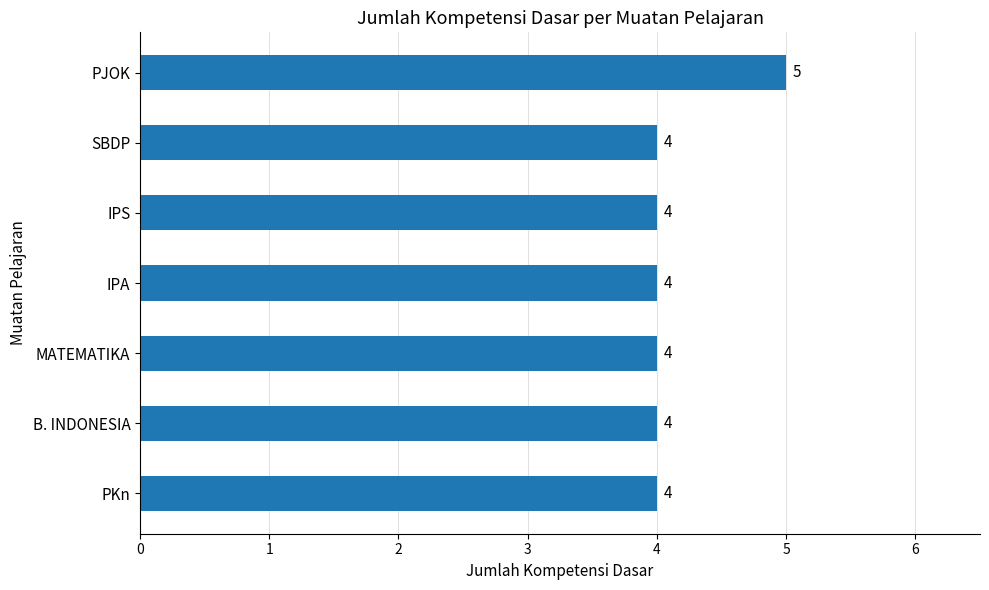

The value at B. INDONESIA is 4. True or false?

True